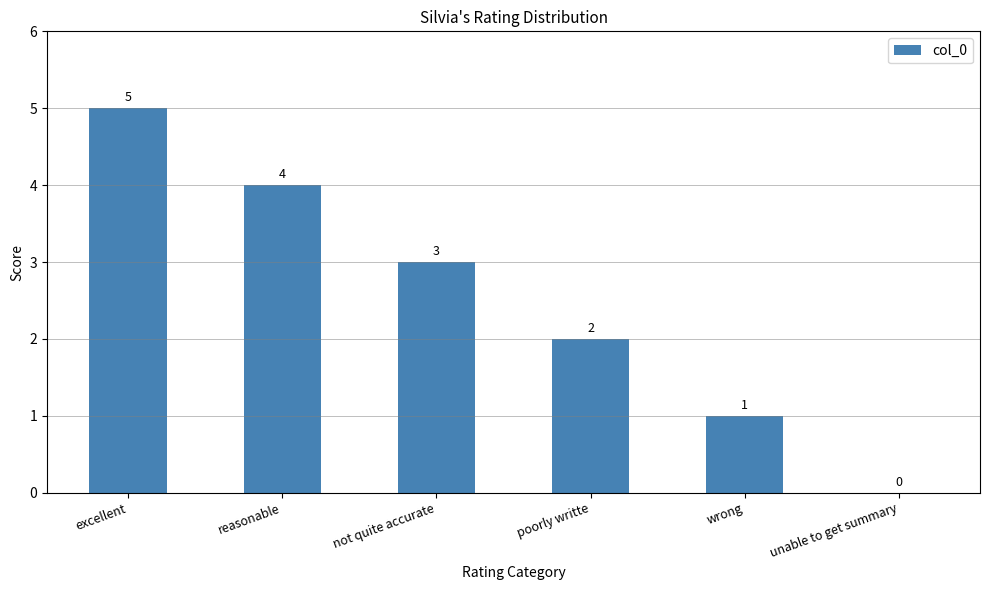

What value does the data have at wrong?

1